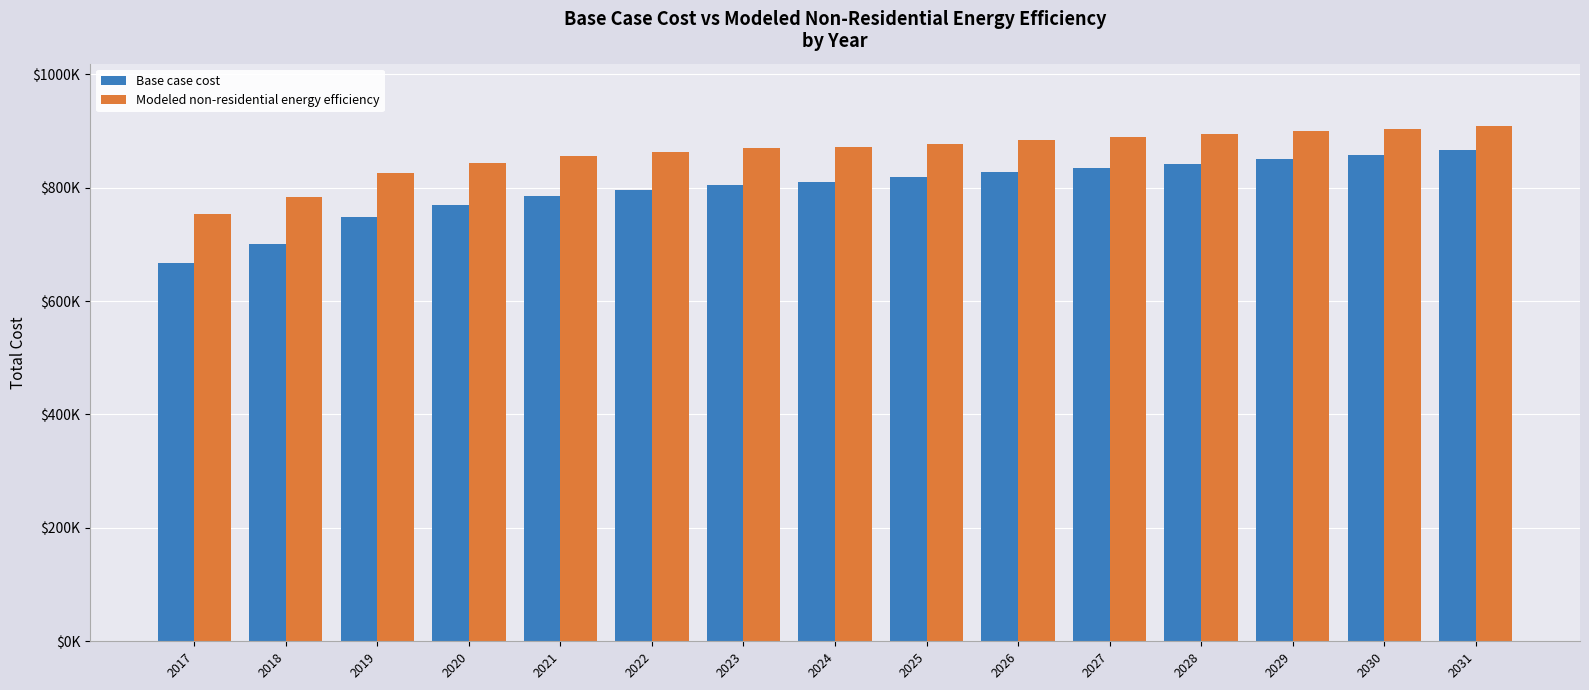

Does the chart contain any negative values?

No